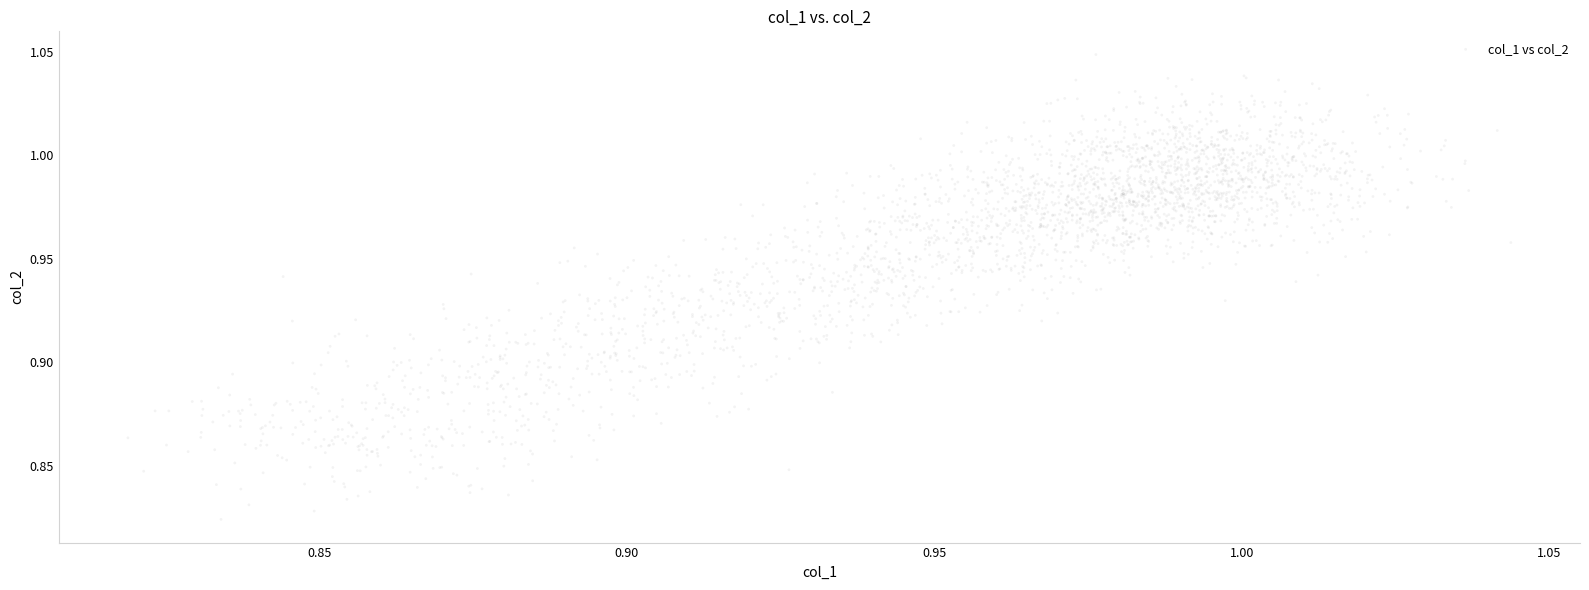

Count the number of points in this scatter plot.

3000